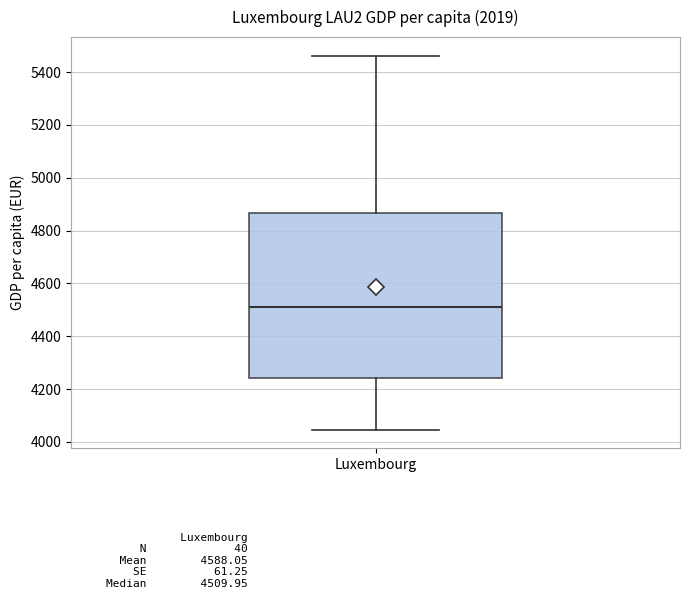

Transcribe this box plot: give where the median line is, the range the box spans, and where the two whiskers end, as read against the y-axis. The values are not printed on the chart, so give them approximately, as read against the axis.

median 4500, box 4240 to 4860, whiskers 4040 to 5460